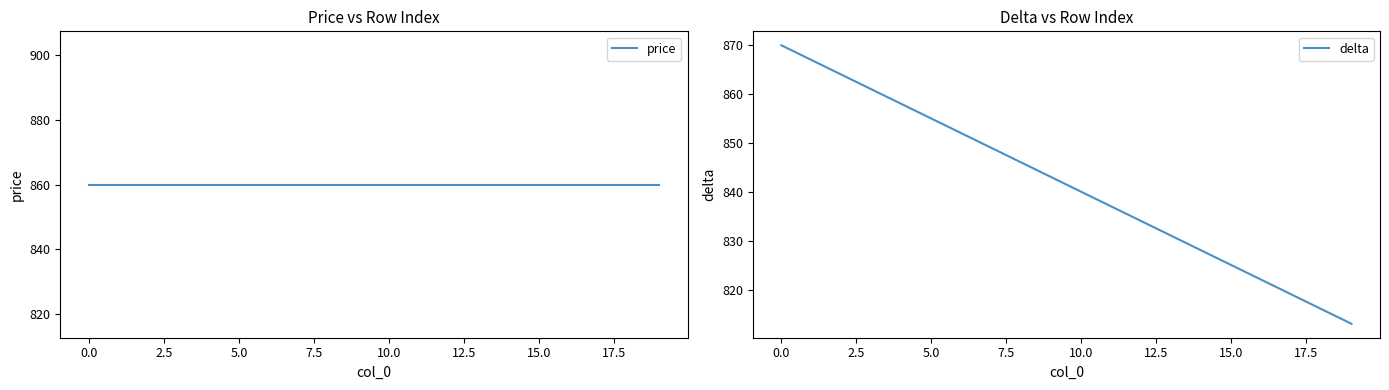

At how many categories does at least one series exceed 819?

20